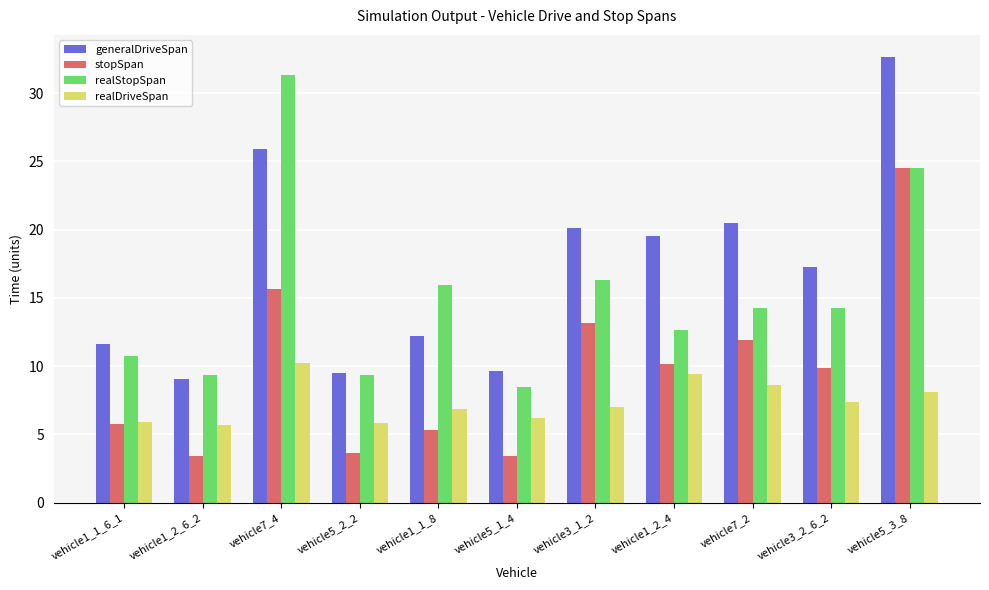

How many bars are there in each group?

4